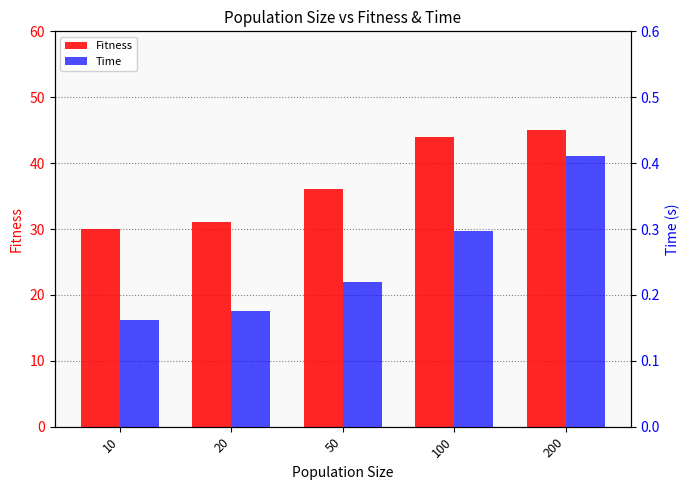

List the series in order of their peak value, lowest first.

Time, Fitness